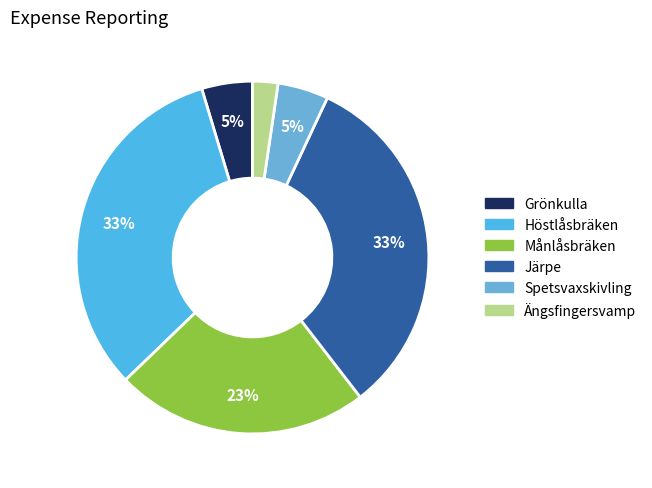

Count the number of slices in the pie.

6